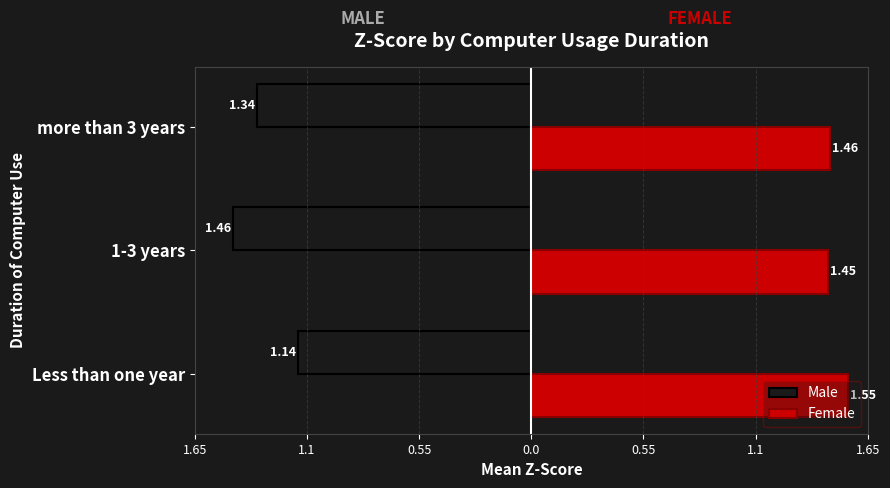

Which series has the widest spread of values?

Male